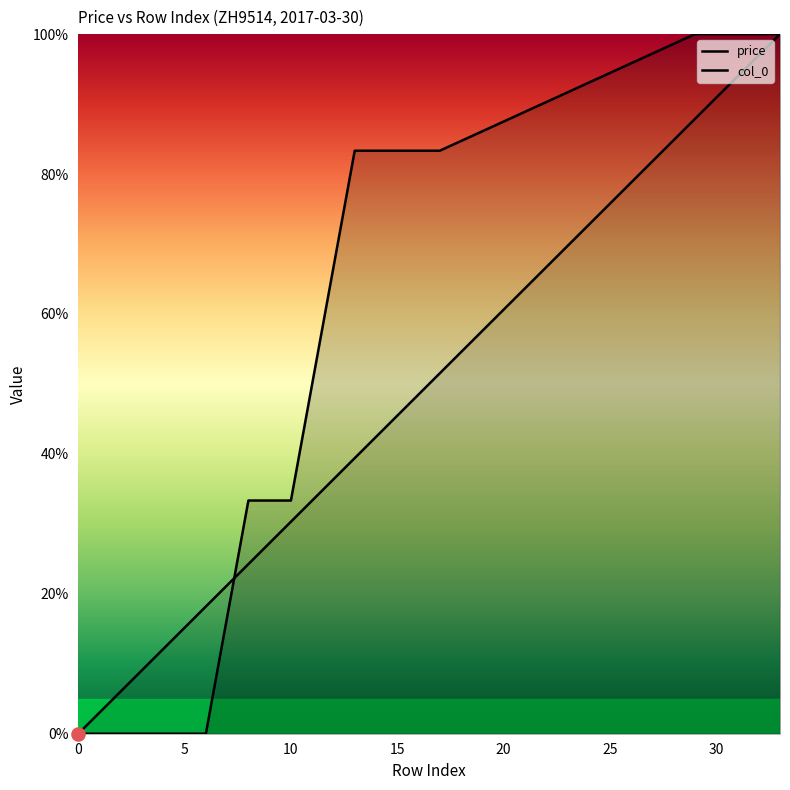

Which series reaches the minimum Y coordinate?

price